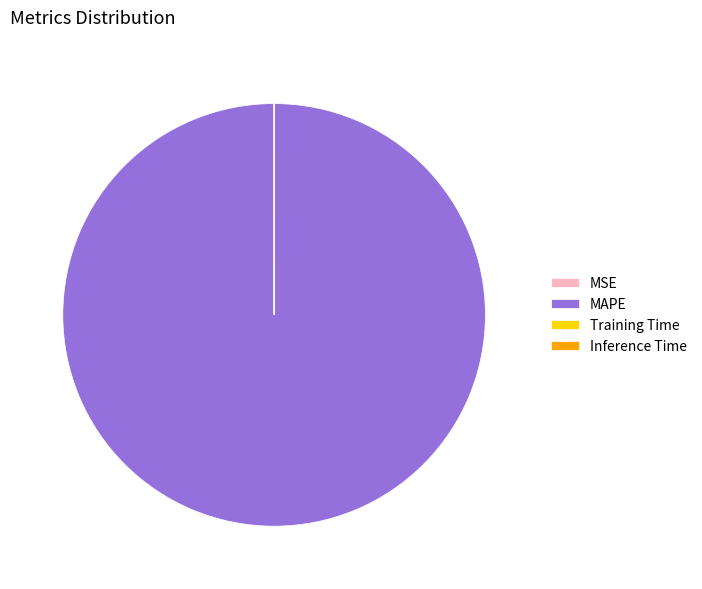

Which category has the biggest portion of the pie?

MAPE